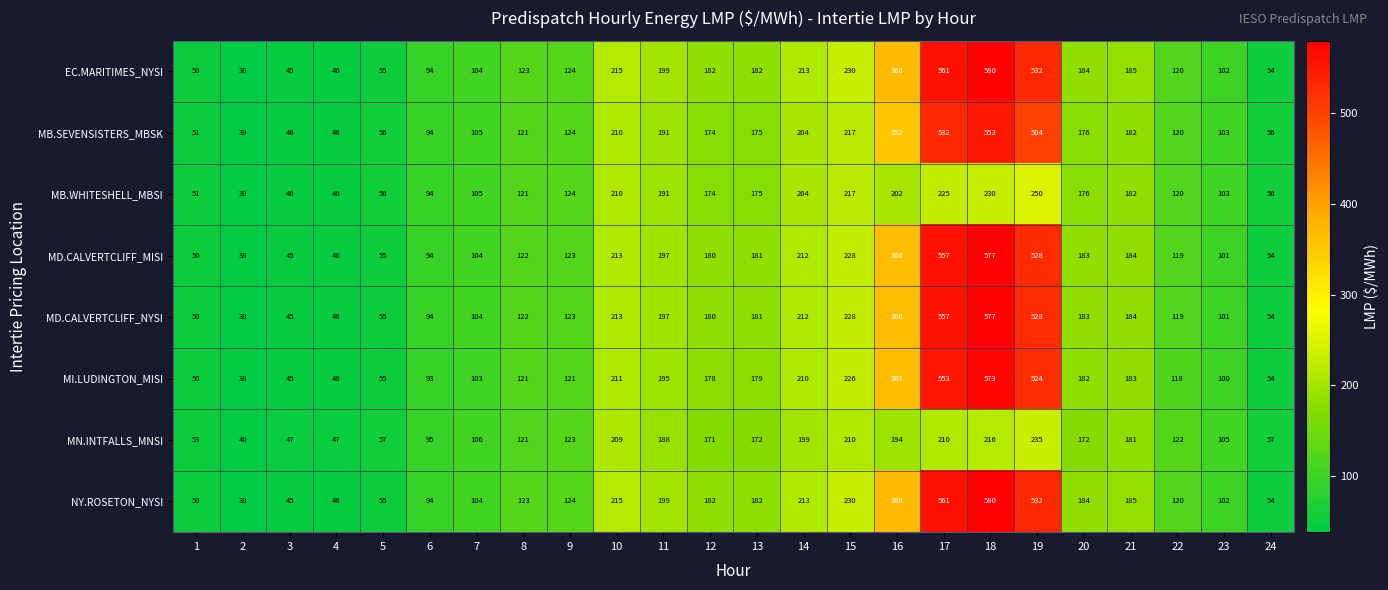

What is the total value across all series at 17?

3756